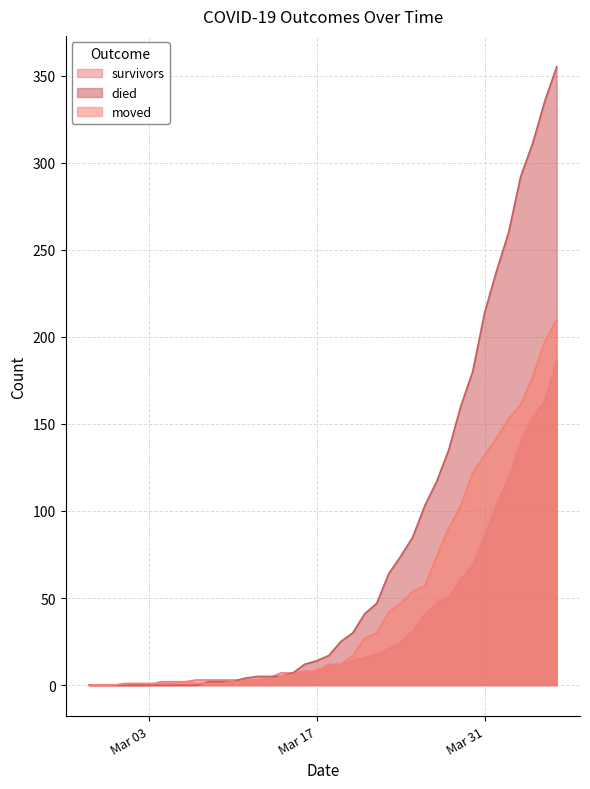

Reading left to right, what are all the values shown in this chart?

survivors: 0	0	0	0	0	0	2	2	2	3	3	3	3	3	3	4	7	7	8	8	12	12	14	16	18	21	25	31	41	47	51	61	69	86	104	119	140	154	163	187
died: 0	0	0	0	0	0	0	0	0	0	2	2	2	4	5	5	5	7	12	14	17	25	30	41	47	64	74	85	103	117	135	160	180	214	238	260	292	311	335	355
moved: 0	0	0	1	1	1	1	1	2	1	1	1	2	2	2	2	5	6	6	9	10	12	17	27	30	42	47	54	57	74	90	103	122	132	142	153	161	177	197	210